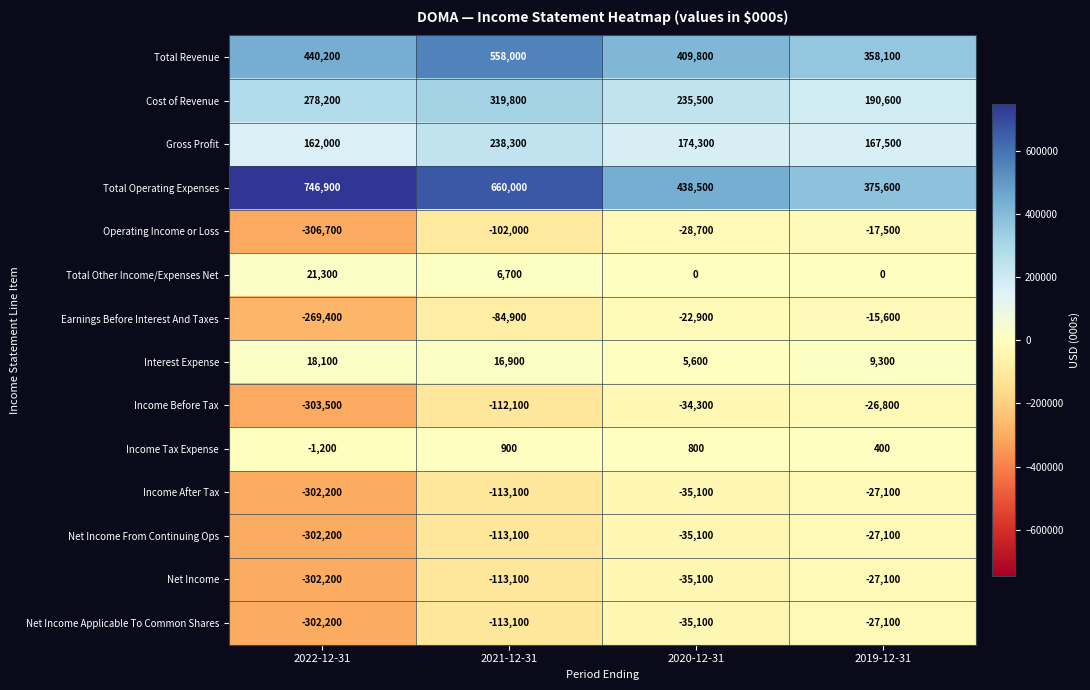

Is it true that Gross Profit equals 315655 at 2021-12-31?

False